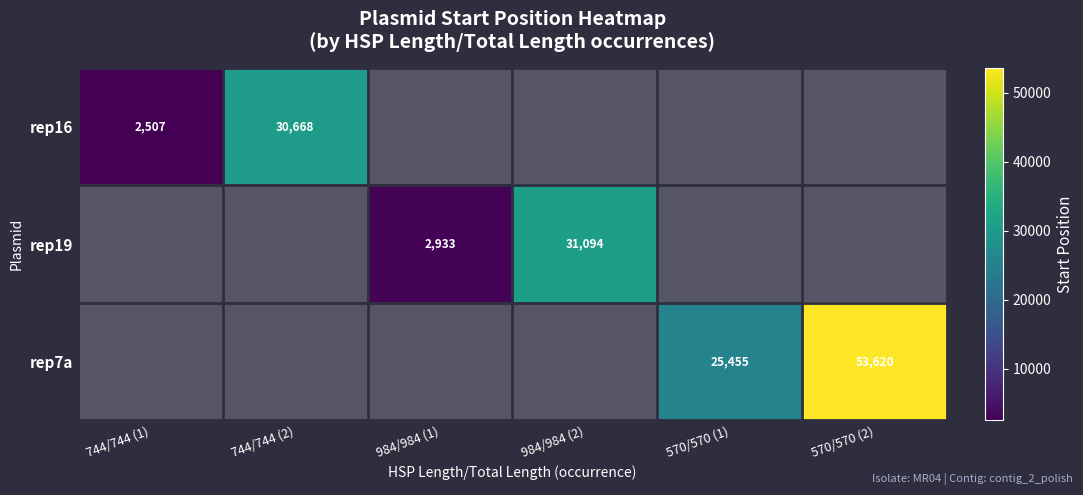

The value of rep19 at 984/984 (1) is 2933. True or false?

True